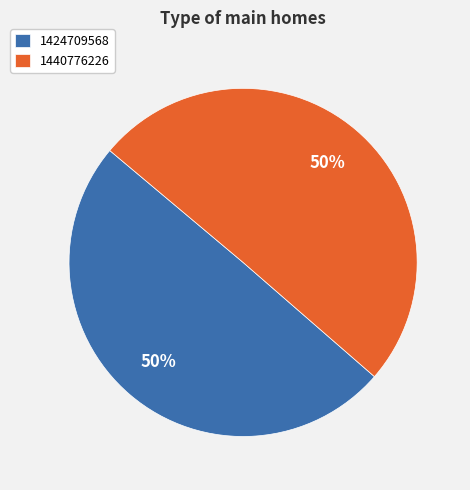

What percentage is the 1440776226 slice, to the nearest percent?

50%